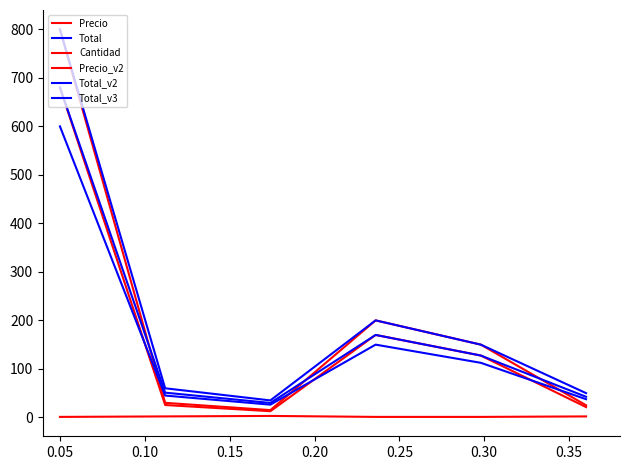

How many lines are shown in the chart?

6